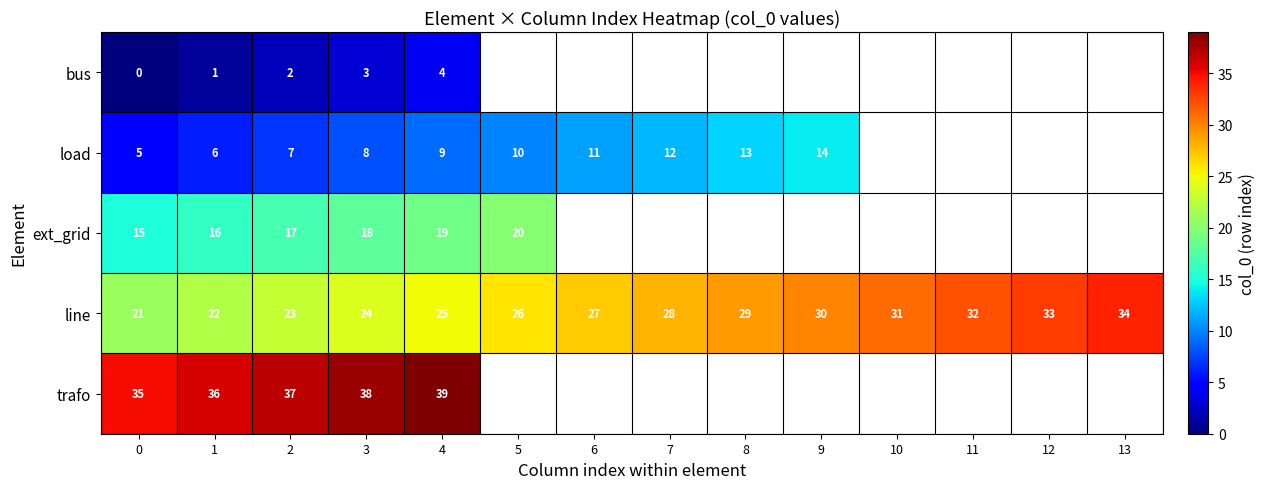

Read the line value at 12, to the nearest 5.

35